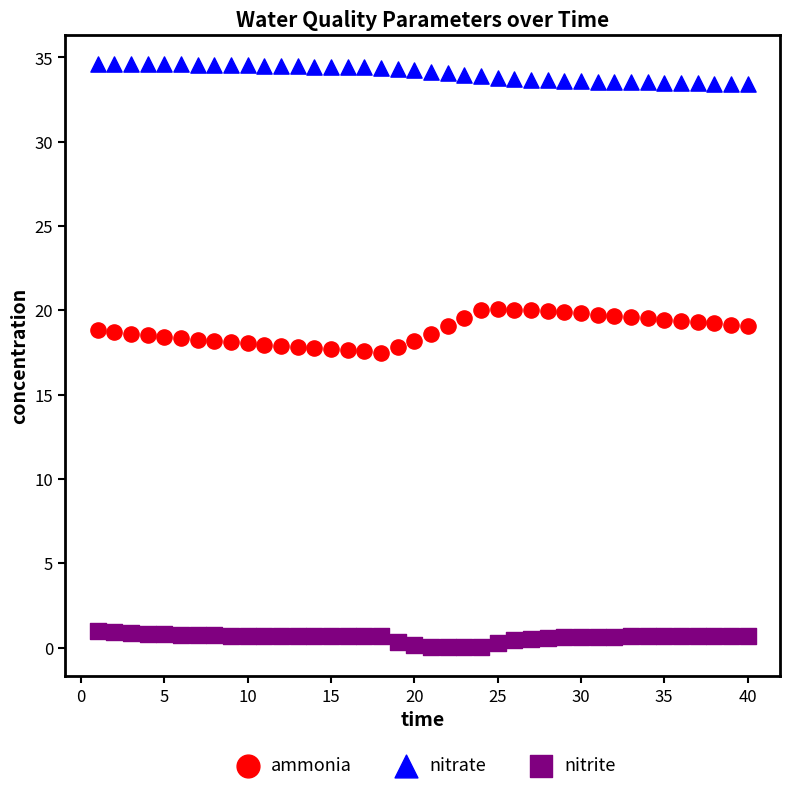

Across all data points, what is the range of X values (max minus min)?

39.0